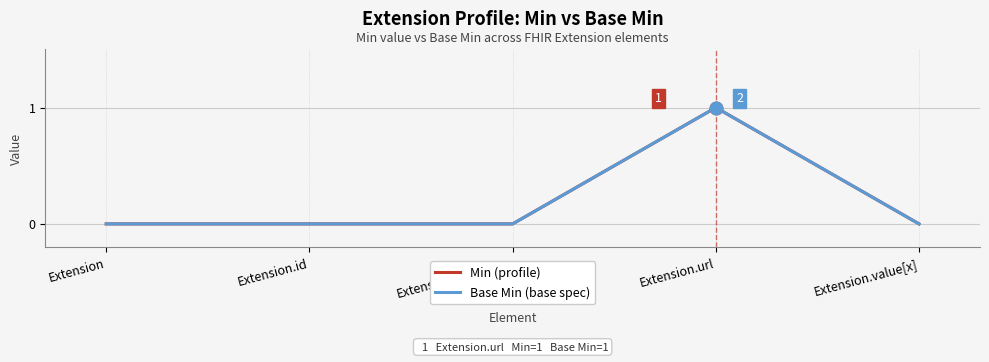

Does the chart have visible grid lines?

Yes